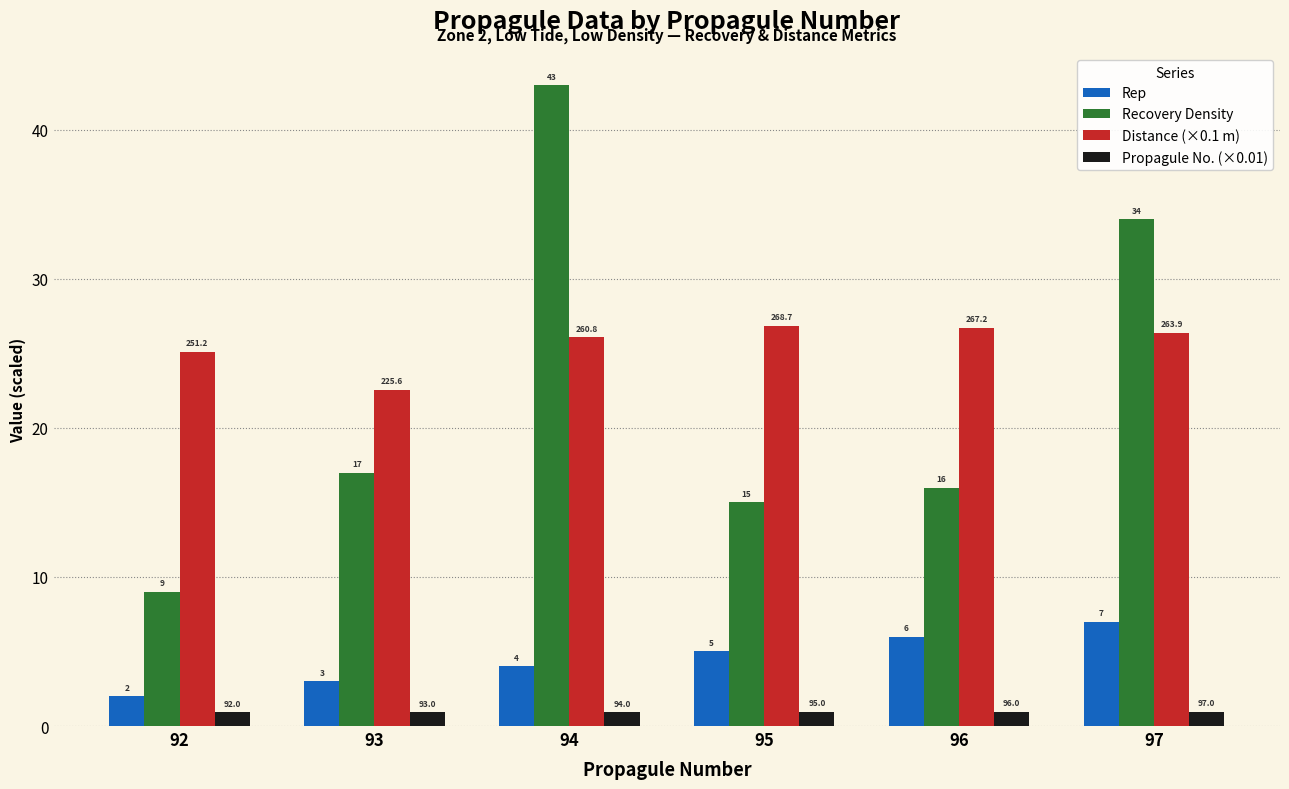

Where is Propagule No. (×0.01) nearest to the value 0?

92